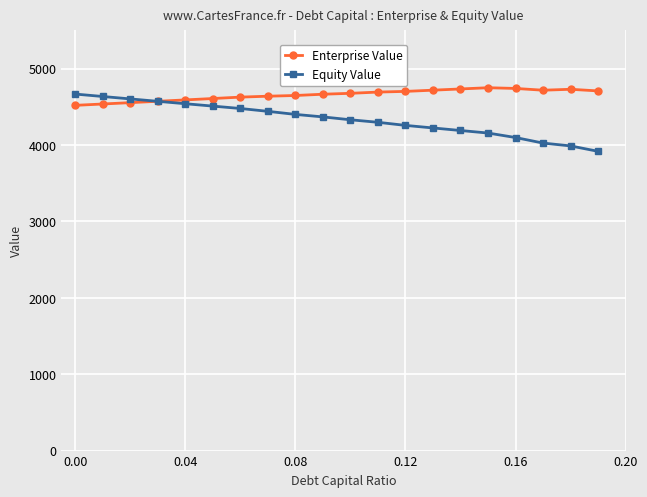

What is the value of the Equity Value point at the 3rd from the left?

4602.5